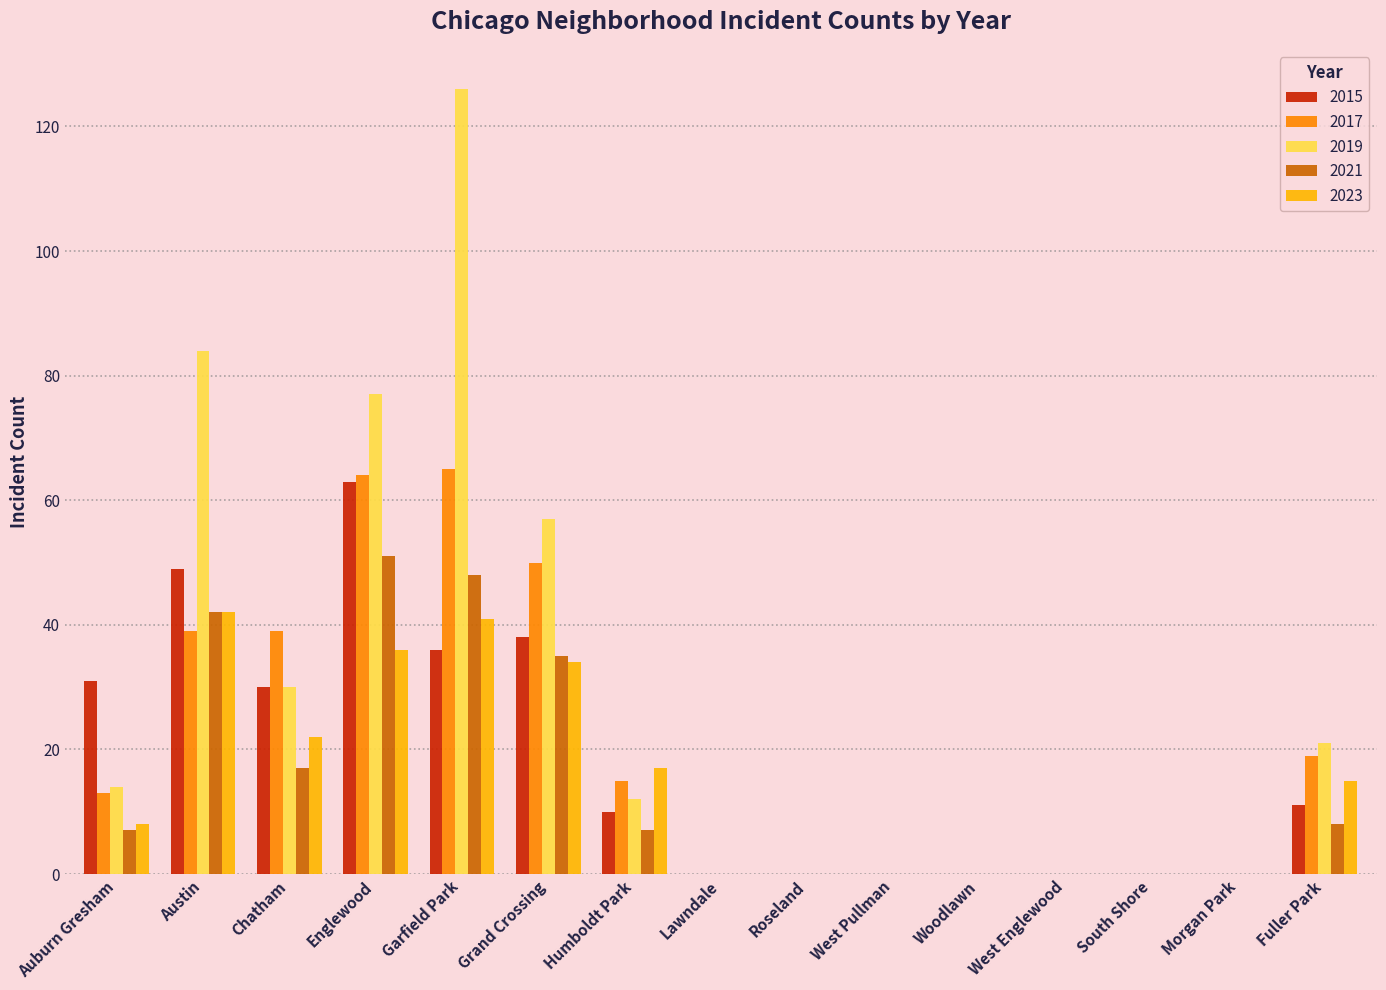

What is the greatest value displayed?

126